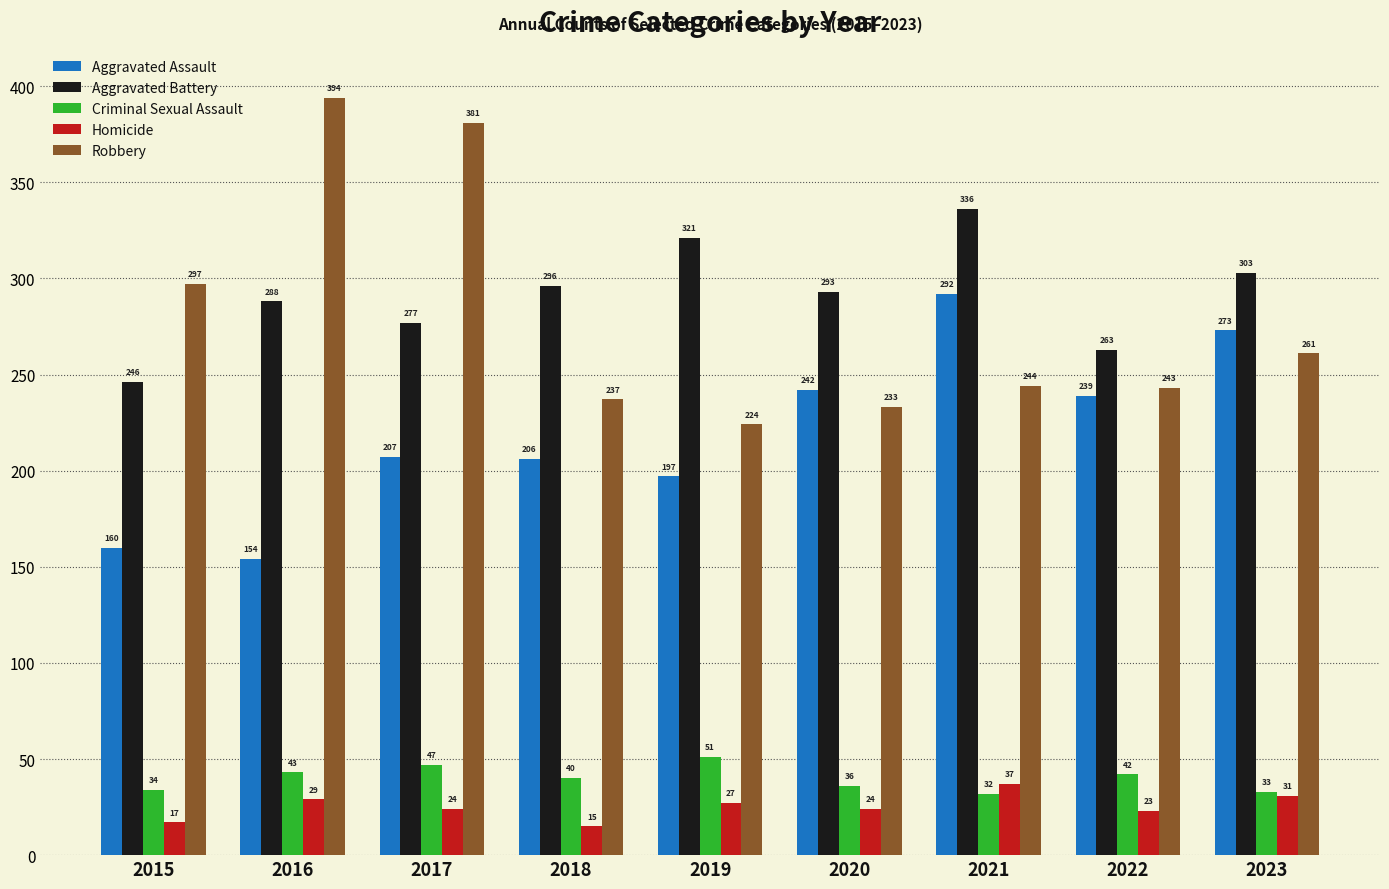

At 2018, list the series in order from largest to smallest.

Aggravated Battery, Robbery, Aggravated Assault, Criminal Sexual Assault, Homicide